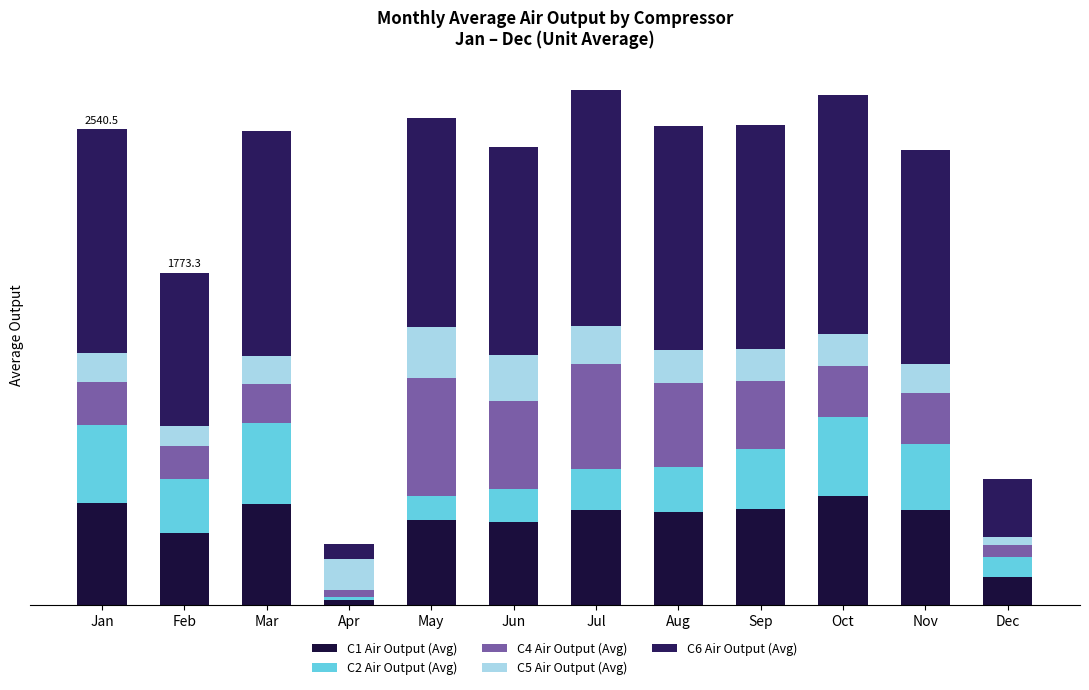

At which category is the sum across all series the highest?

Jul